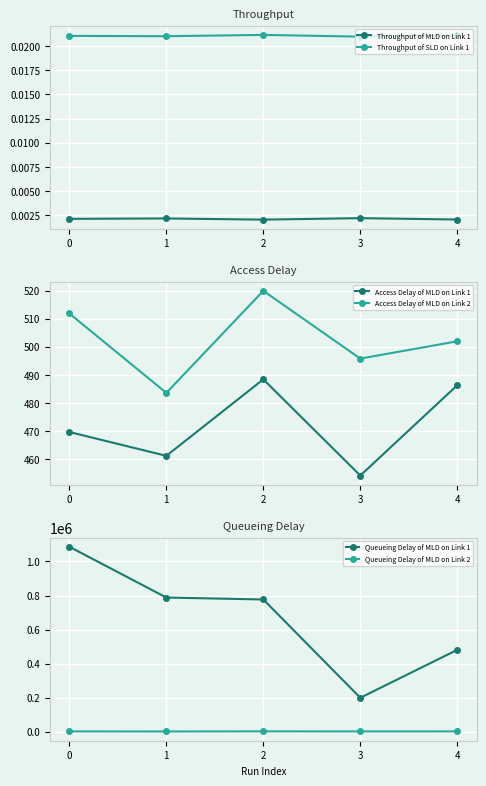

What is the spread (max minus min) of values at 3?

199720.3